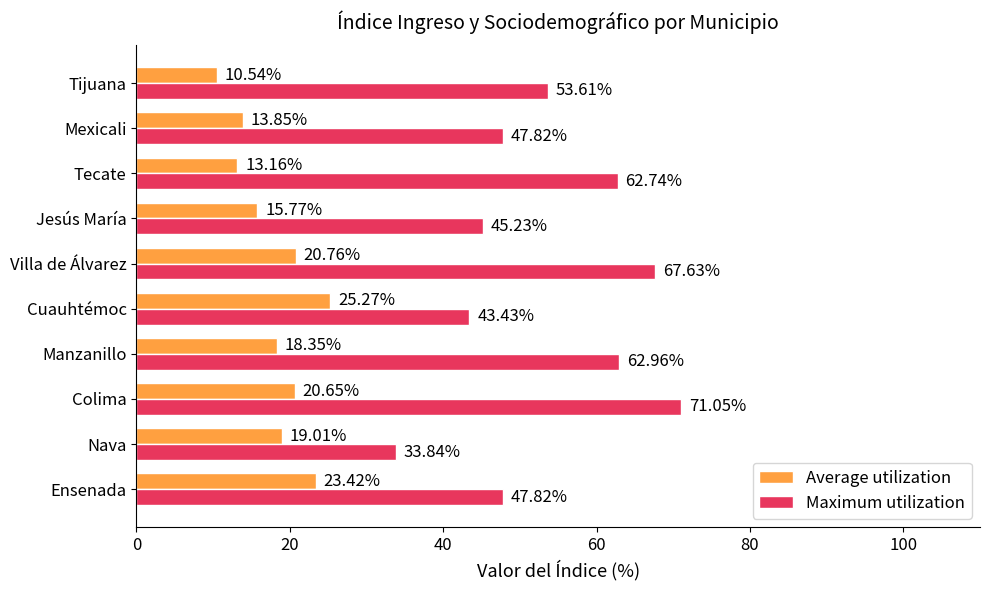

List the series in order of their peak value, highest first.

Maximum utilization, Average utilization